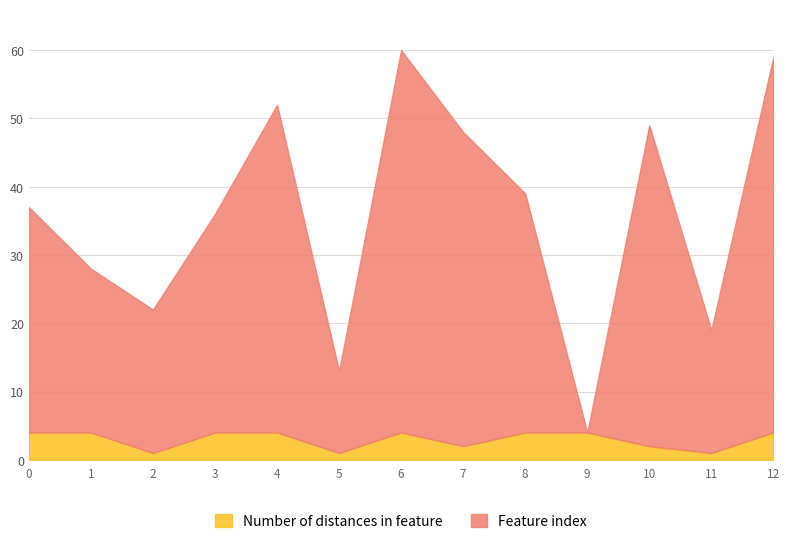

Between 4 and 10, which series saw the biggest shift?

Feature index